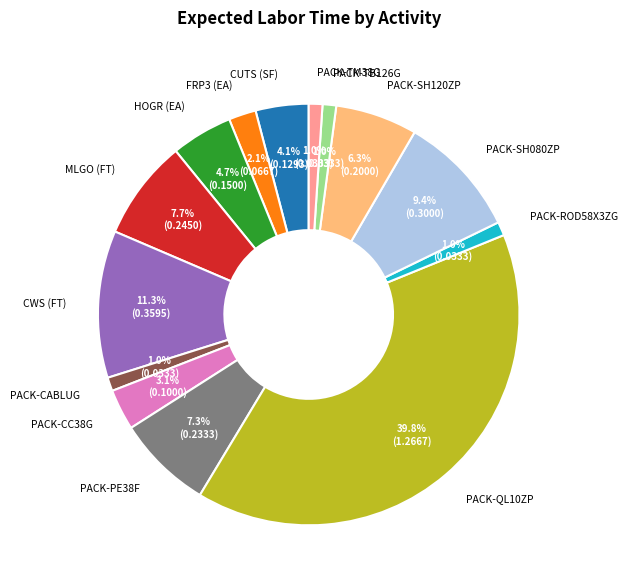

Which has a higher value, CUTS (SF) or PACK-SH080ZP?

PACK-SH080ZP